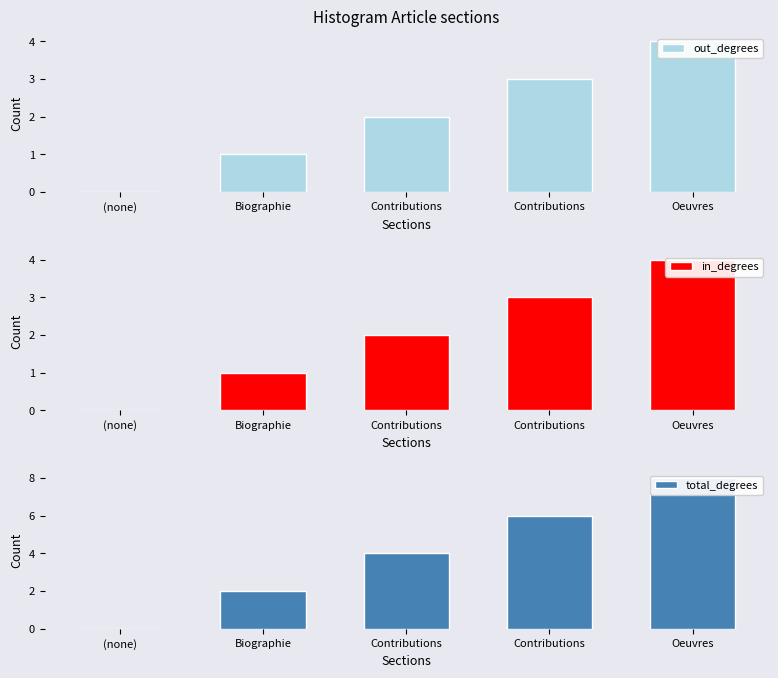

Rank the categories by total_degrees value from lowest to highest.

(none), Biographie, Contributions, Contributions, Oeuvres